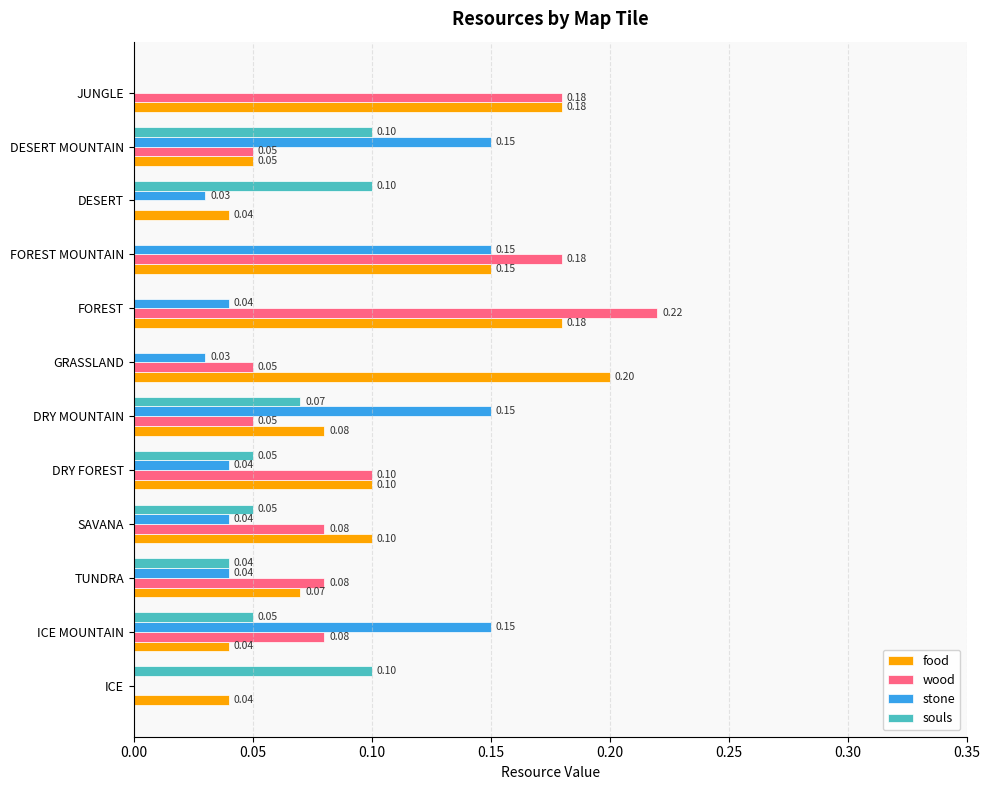

Which series changed the most between SAVANA and JUNGLE?

wood